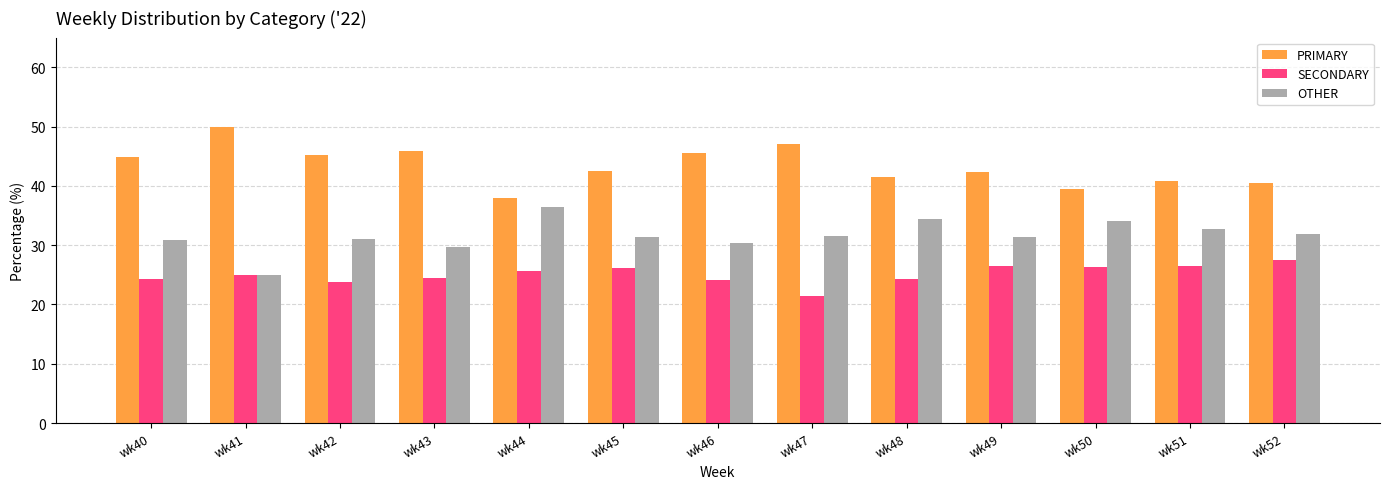

What is the difference between the highest and lowest values at wk47?

25.7